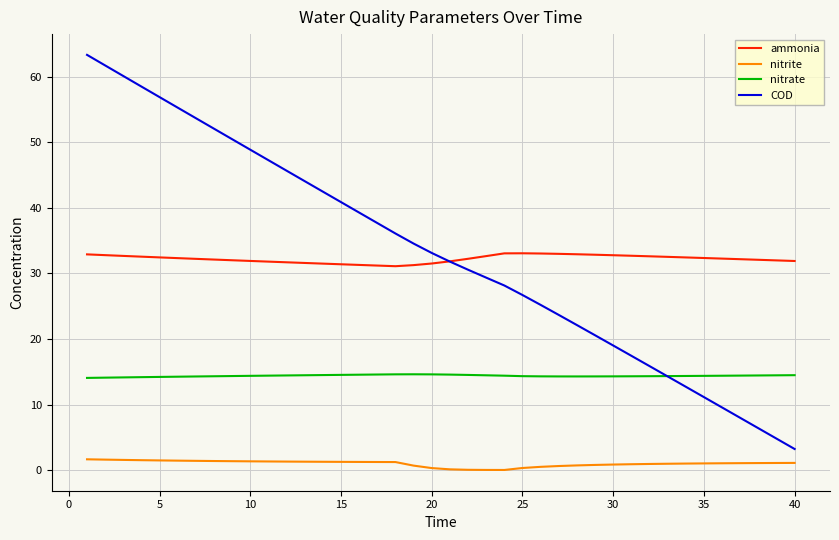

List the series in order of their peak value, lowest first.

nitrite, nitrate, ammonia, COD